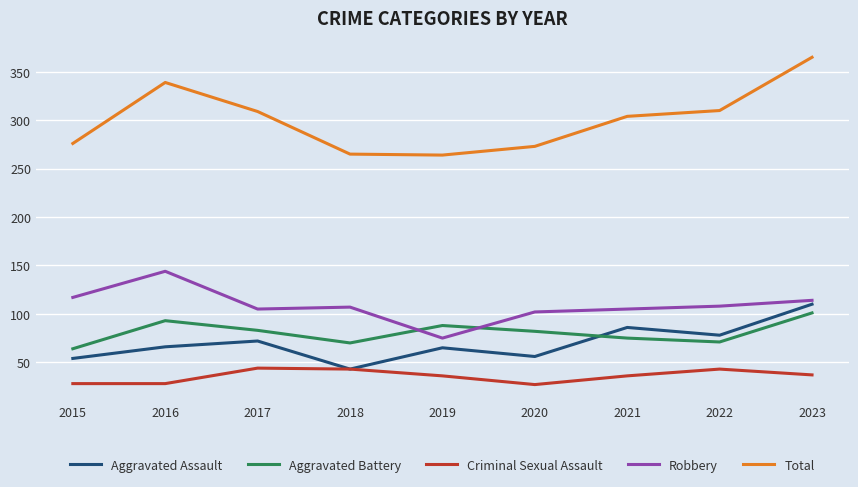

What are all the series names shown in the legend?

Aggravated Assault, Aggravated Battery, Criminal Sexual Assault, Robbery, Total